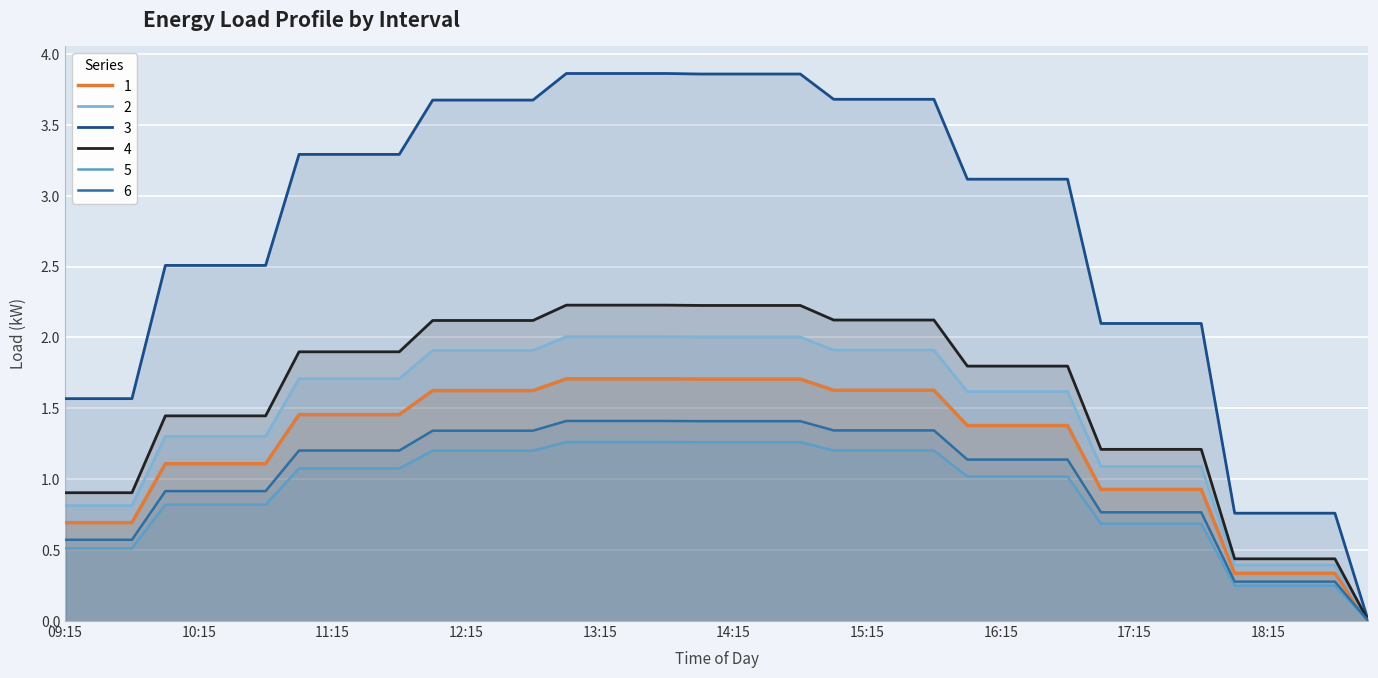

The 5 series shows 0.5 at 15:30. True or false?

False